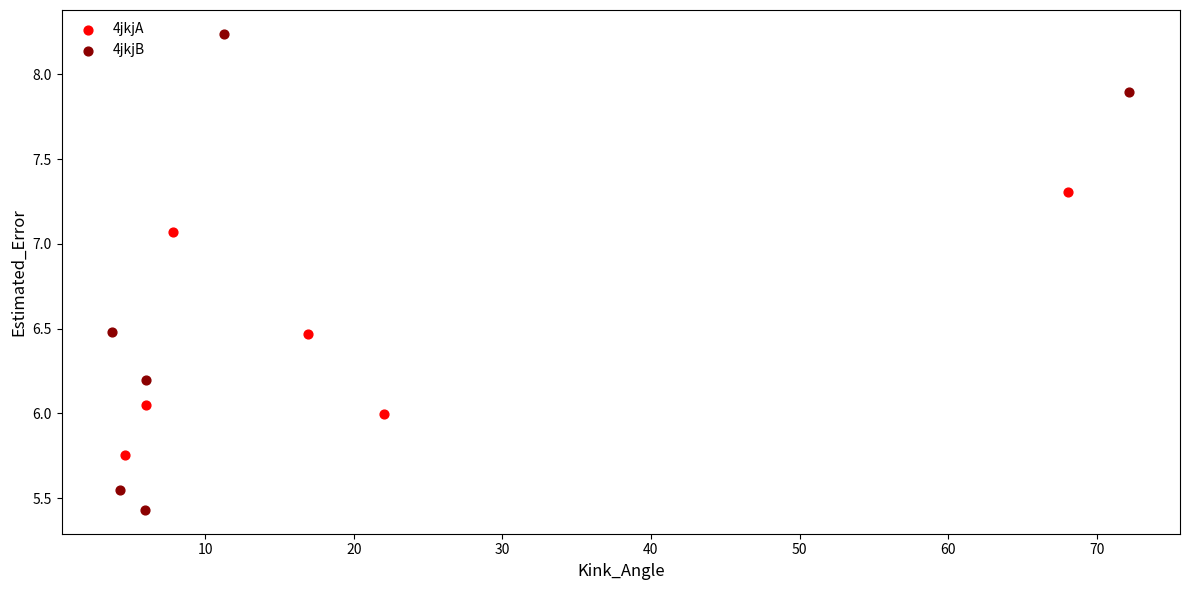

Which series reaches the maximum Y coordinate?

4jkjB